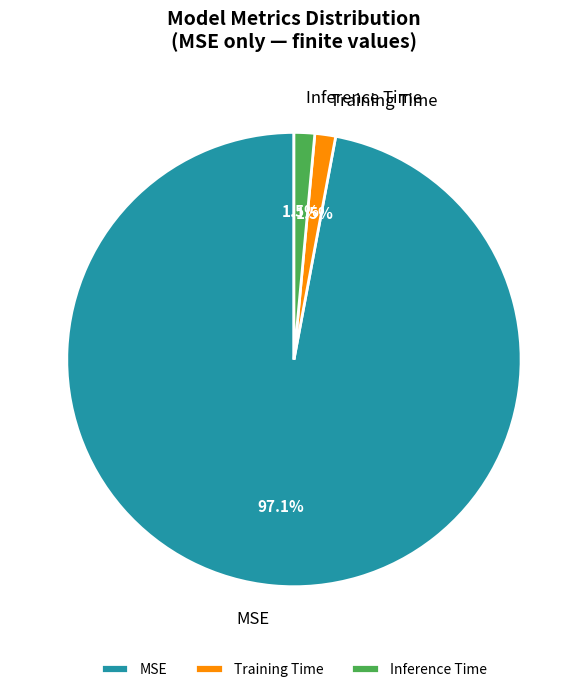

How much of the chart is everything except Training Time?

98.5%